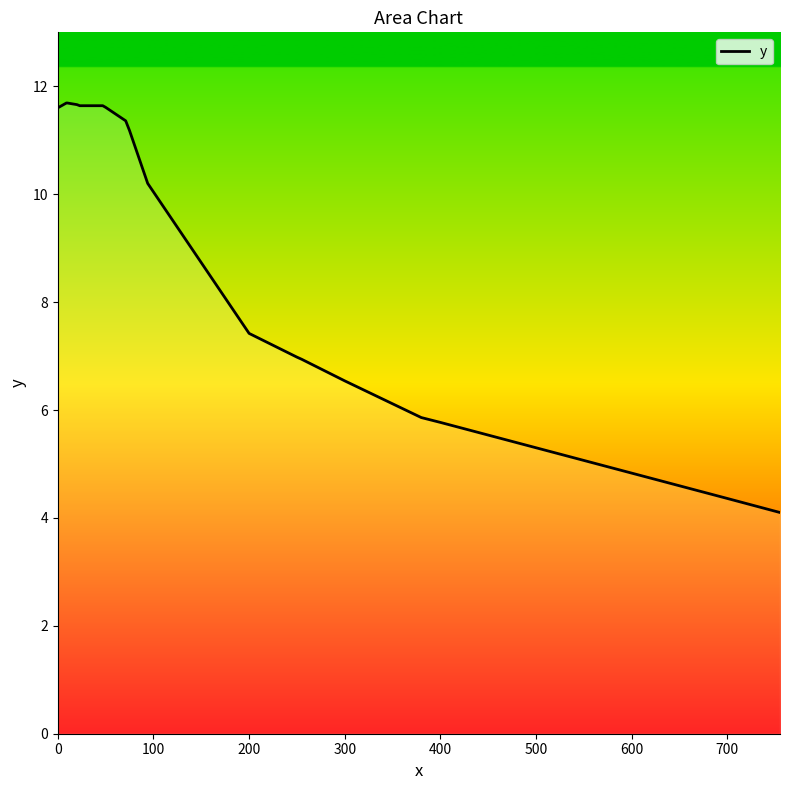

What is the difference between the maximum and minimum values?

7.6